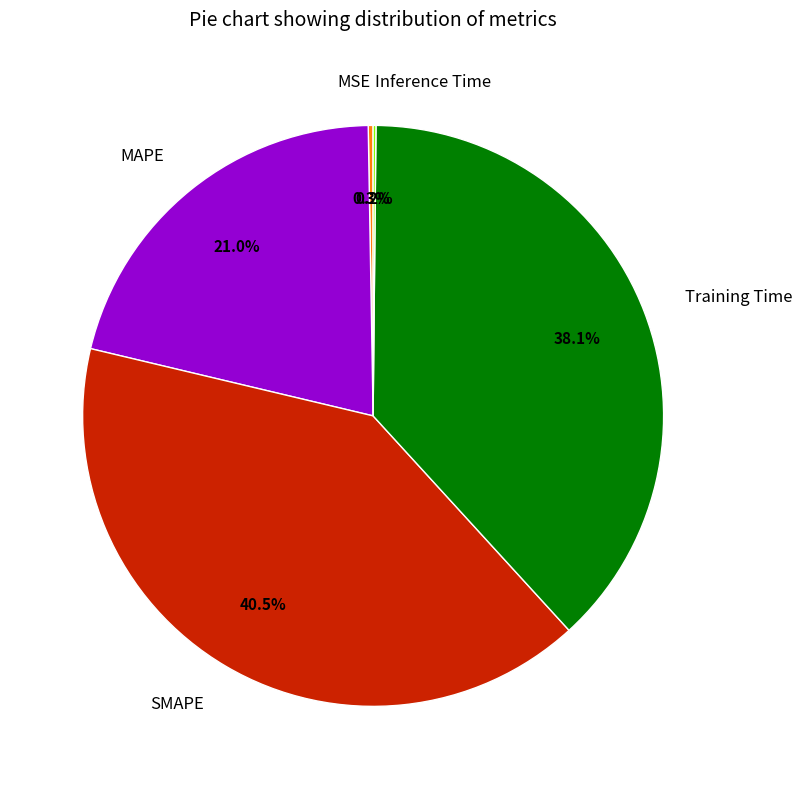

Which category has the biggest portion of the pie?

SMAPE